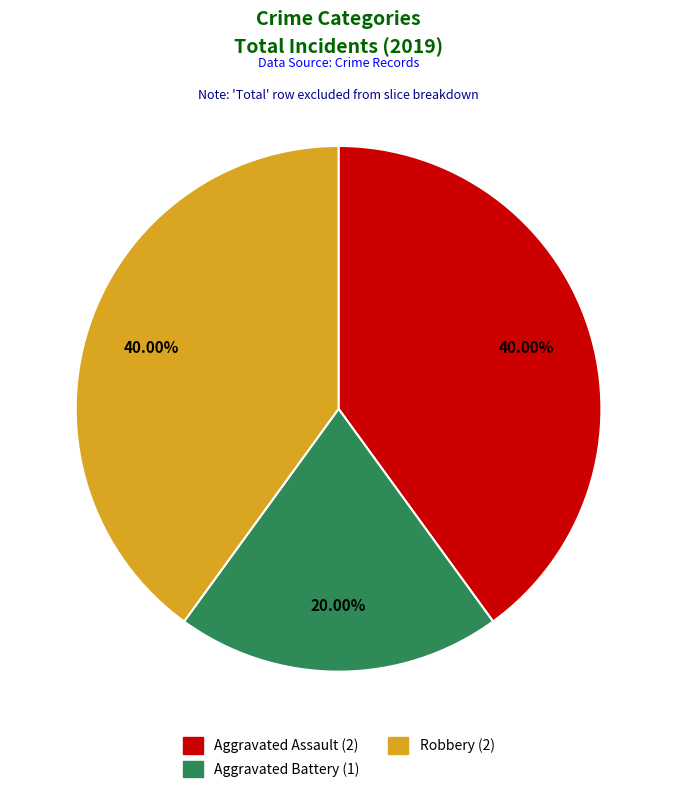

How many slices are in this pie chart?

3